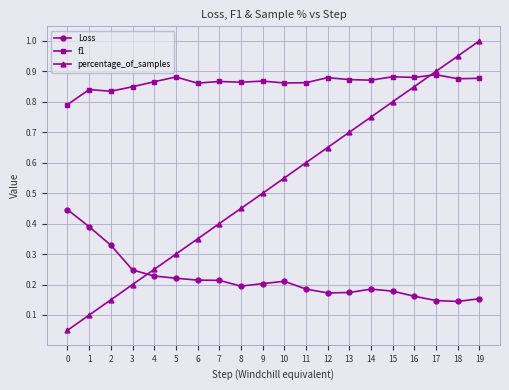

How many lines are shown in the chart?

3